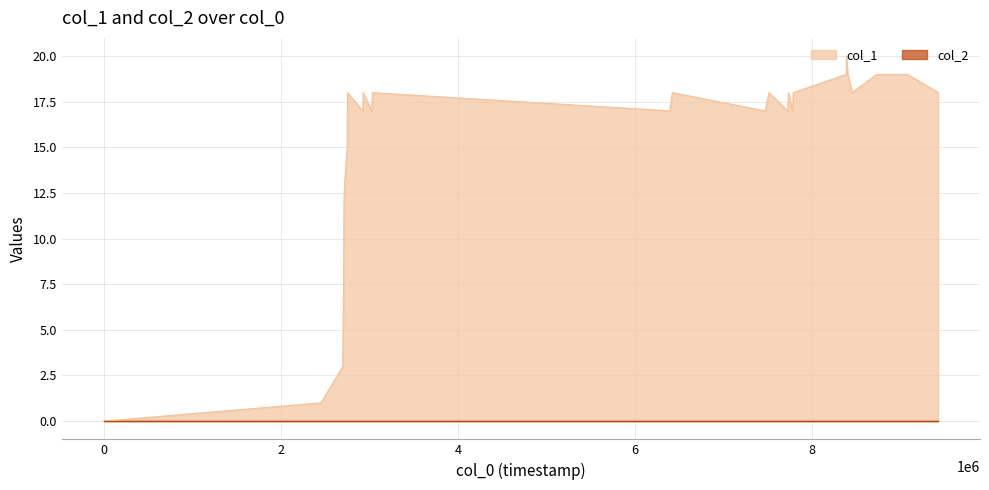

Which series has the largest range (max minus min)?

col_1